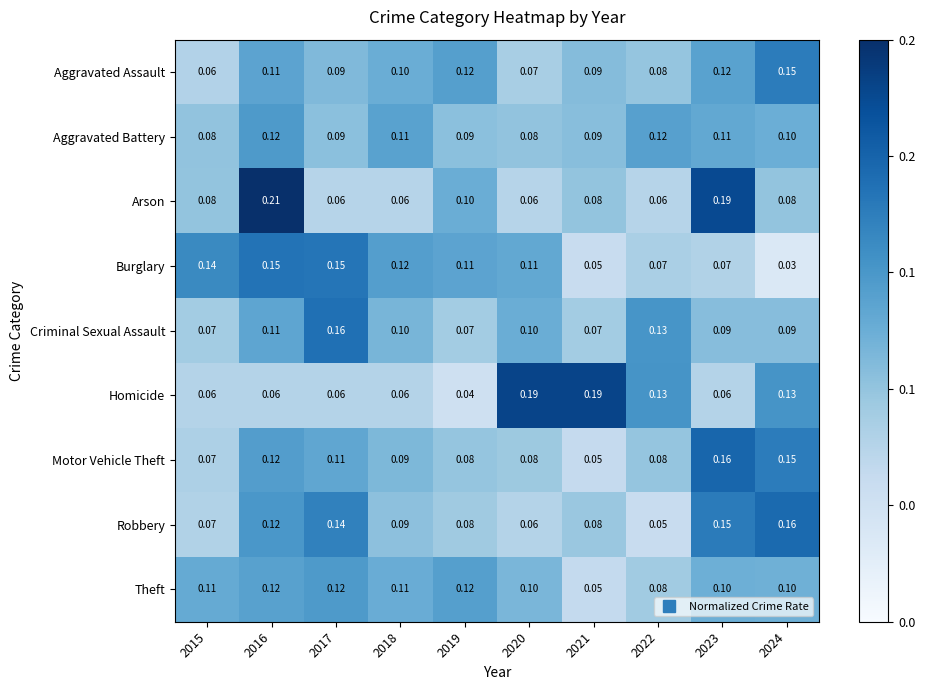

At 2023, list the series in order from smallest to largest.

Homicide, Burglary, Criminal Sexual Assault, Theft, Aggravated Battery, Aggravated Assault, Robbery, Motor Vehicle Theft, Arson